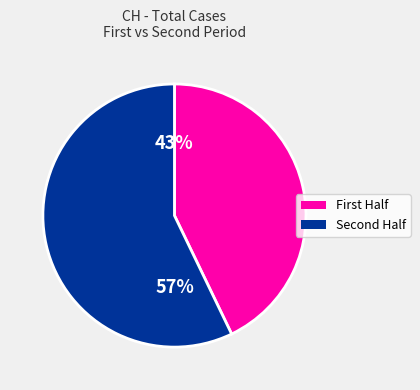

To the nearest percent, what is the average slice percentage?

50%